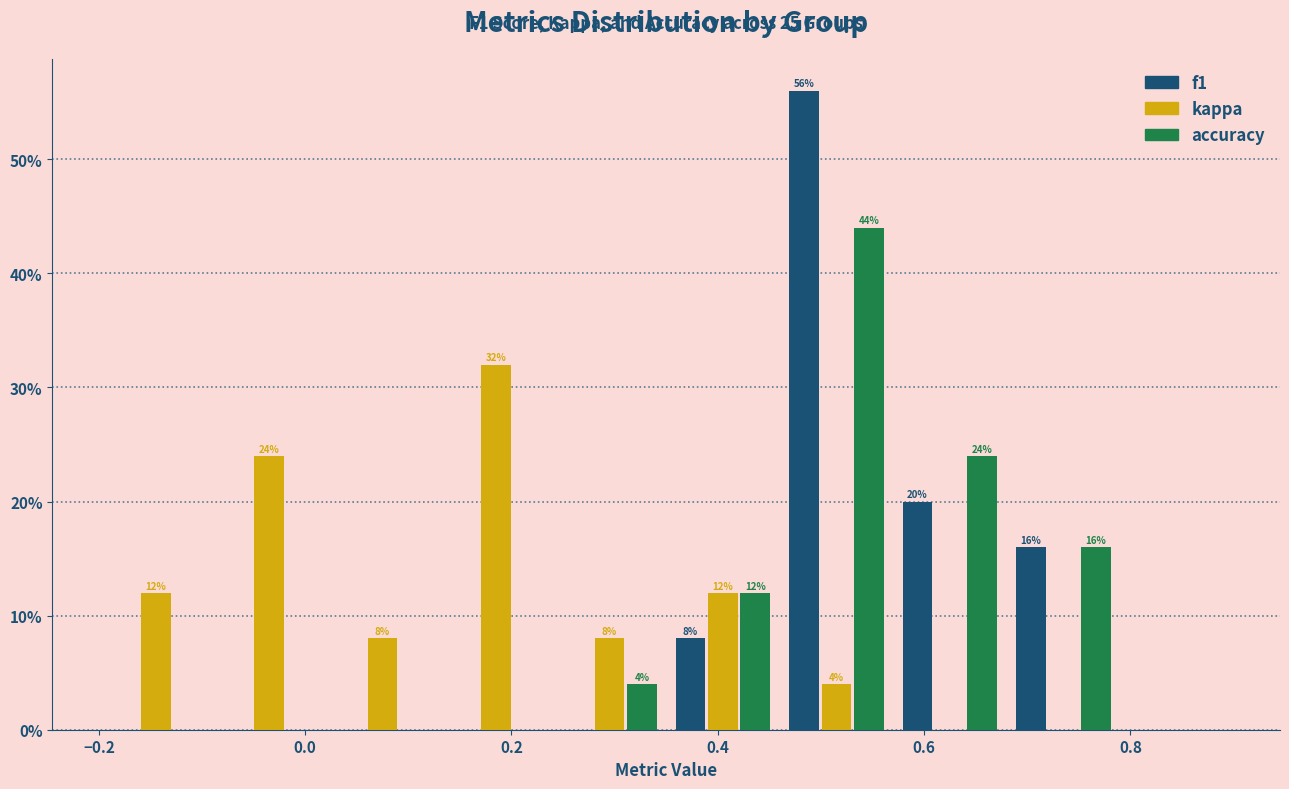

In the f1 series, which range on the x-axis has the tallest bar?

0.46 to 0.57